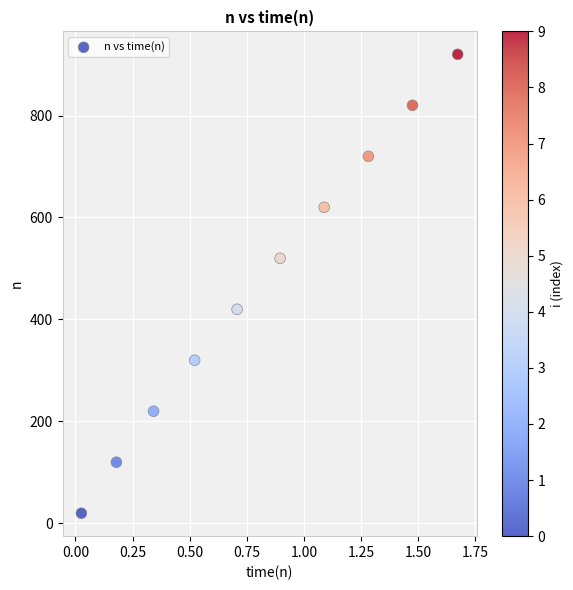

What is the average Y value?

470